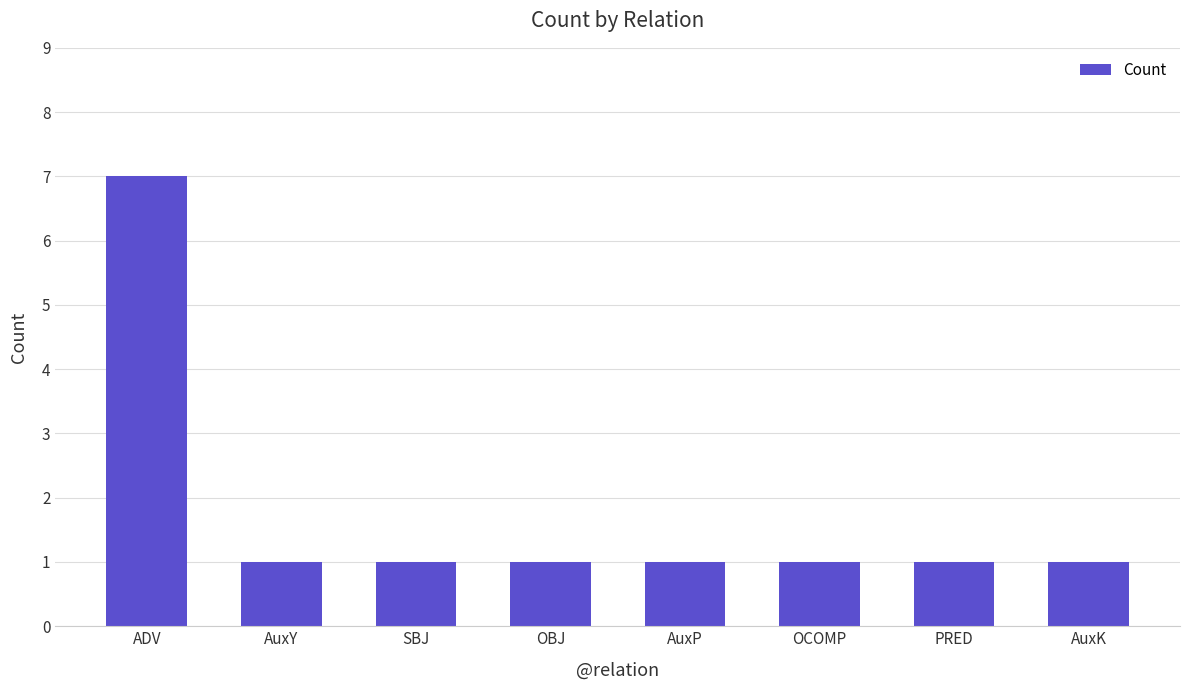

Count the number of categories in the chart.

8